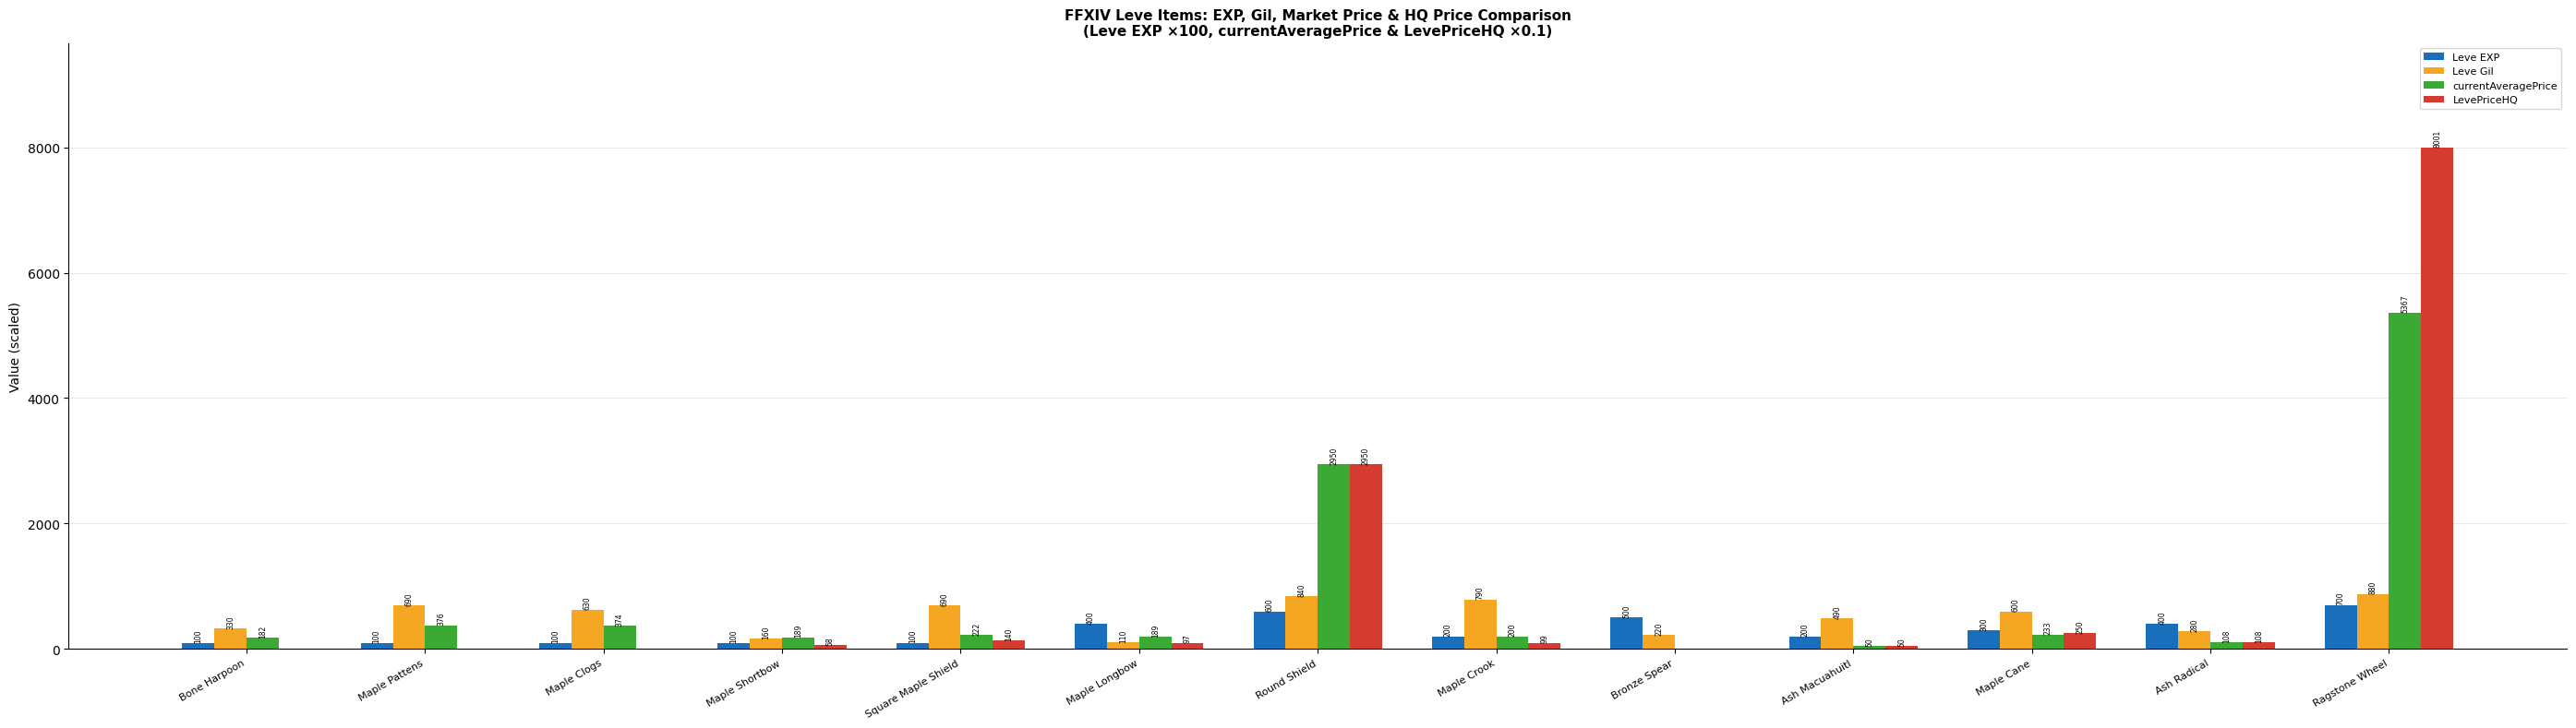

Which series changed the most between Maple Pattens and Ash Macuahuitl?

currentAveragePrice